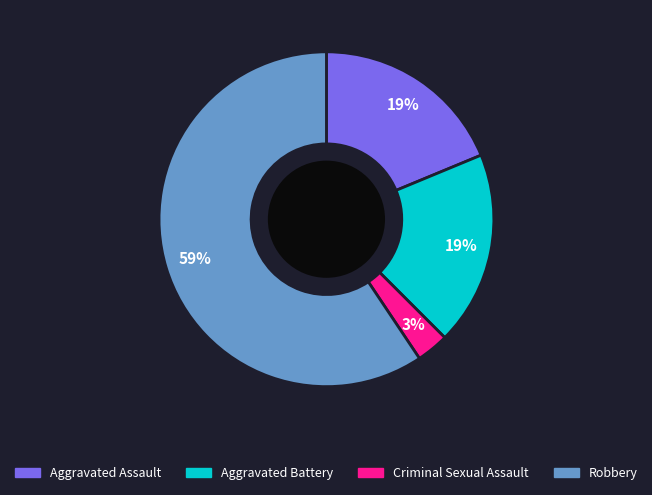

Which has a higher value, Criminal Sexual Assault or Aggravated Assault?

Aggravated Assault